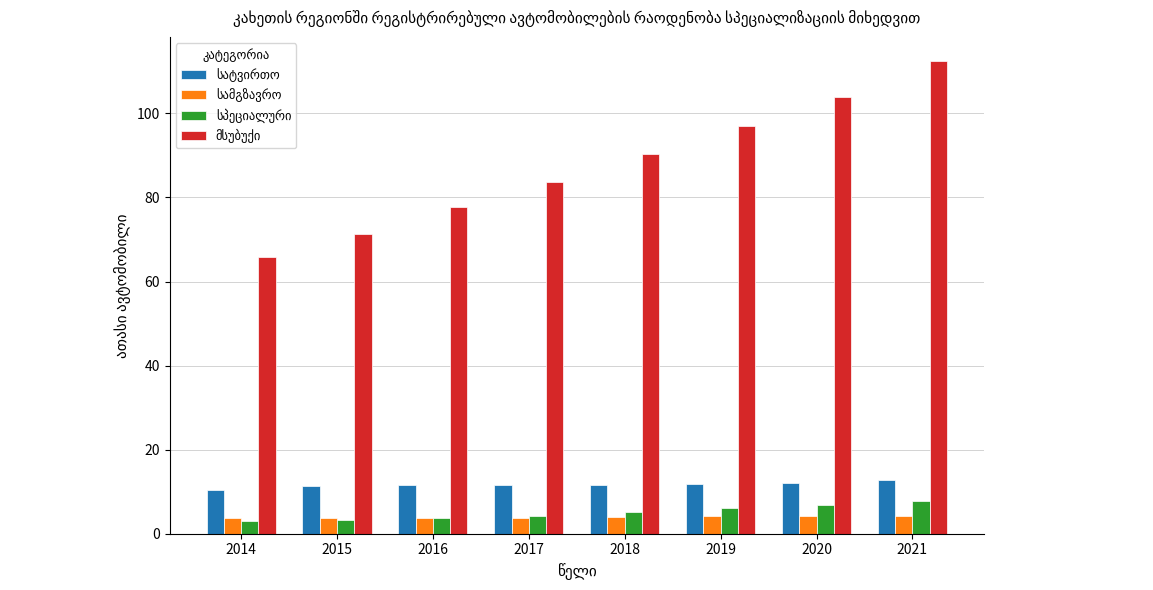

What is the total value across all series at 2021?

137.5